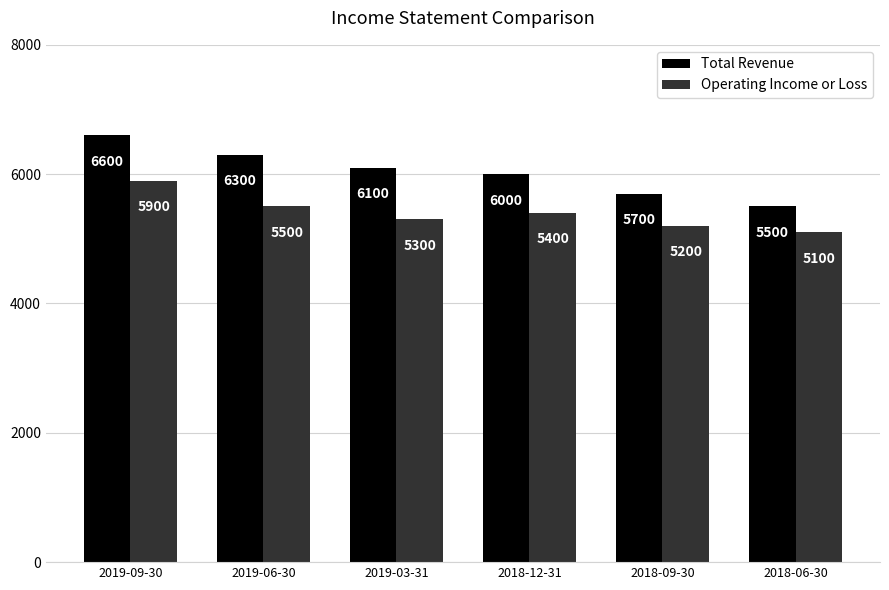

Reading right to left, extract all data points from this chart.

Total Revenue: 5500	5700	6000	6100	6300	6600
Operating Income or Loss: 5100	5200	5400	5300	5500	5900